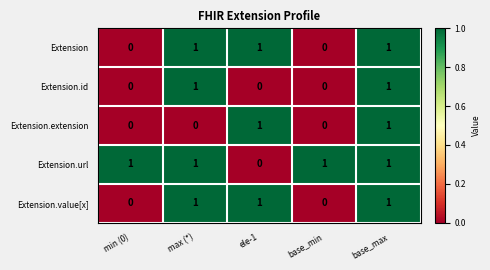

How many distinct data groups are displayed?

5